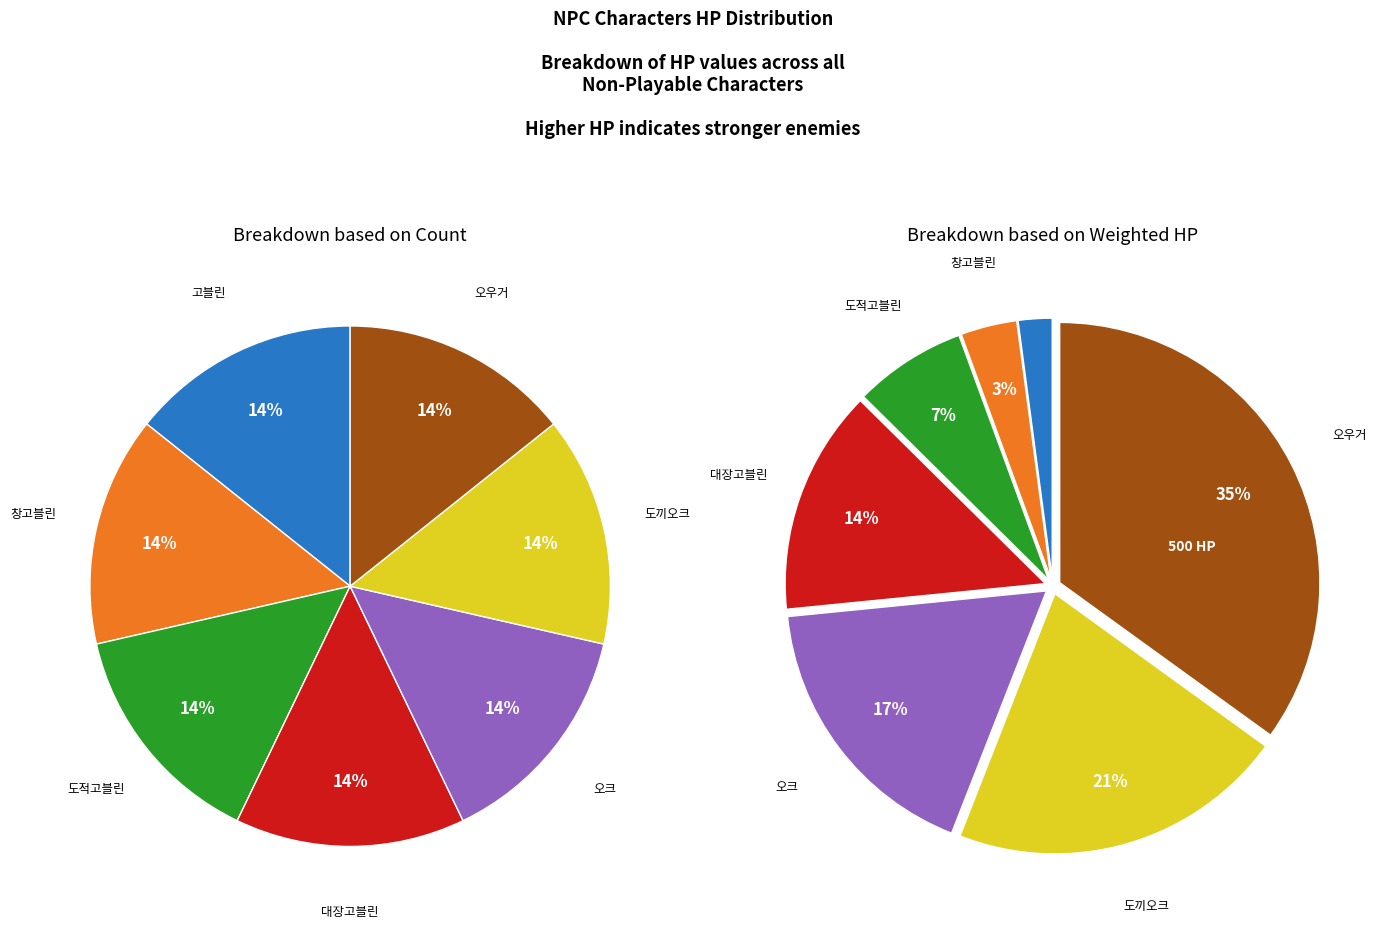

Does 도끼오크 represent more than half of the total?

No